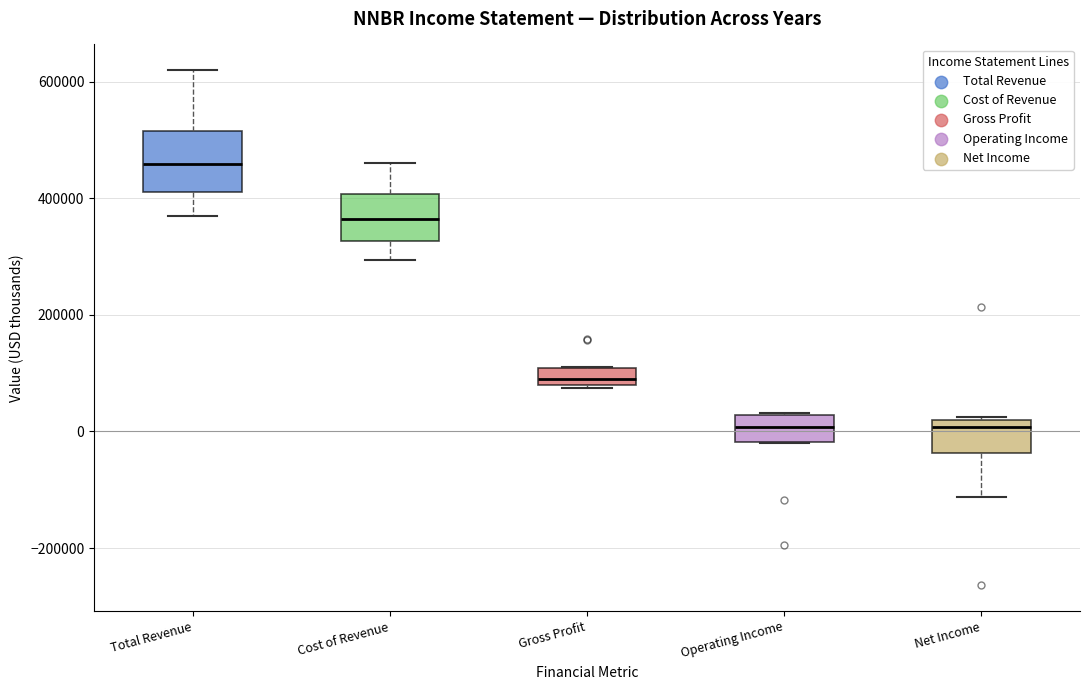

Where does the upper whisker of the box for Total Revenue end on the y-axis? The values are not printed on the chart, so give them approximately, as read against the axis.

620000